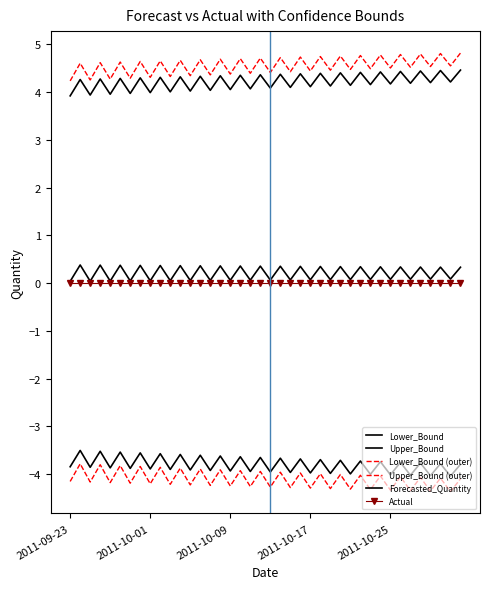

What is the value of the Lower_Bound point at the 17th from the left?

-3.9